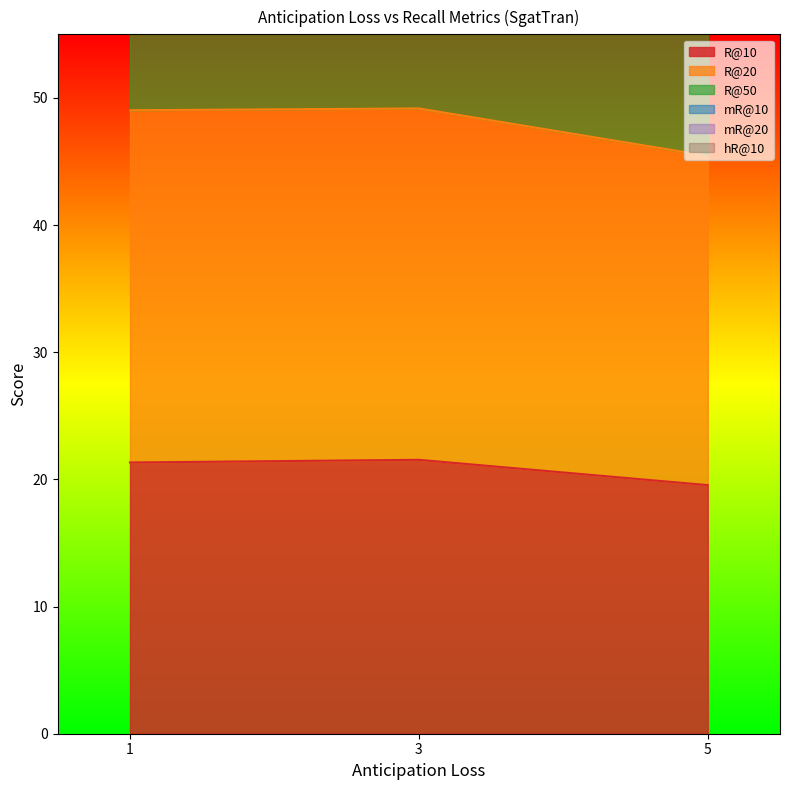

Which series changed the most between 3 and 5?

R@20